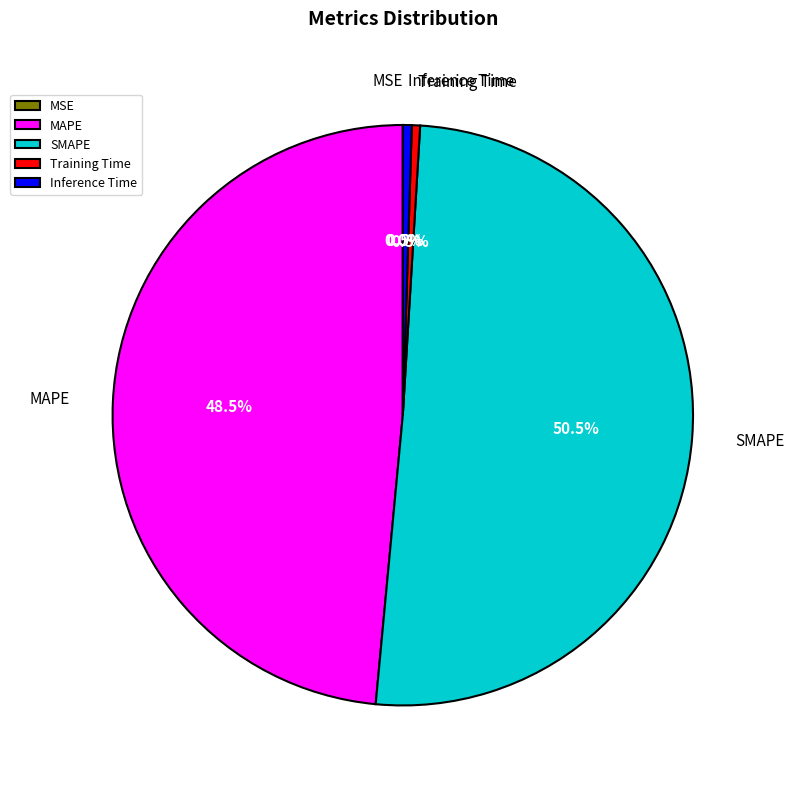

Which category has the biggest portion of the pie?

SMAPE